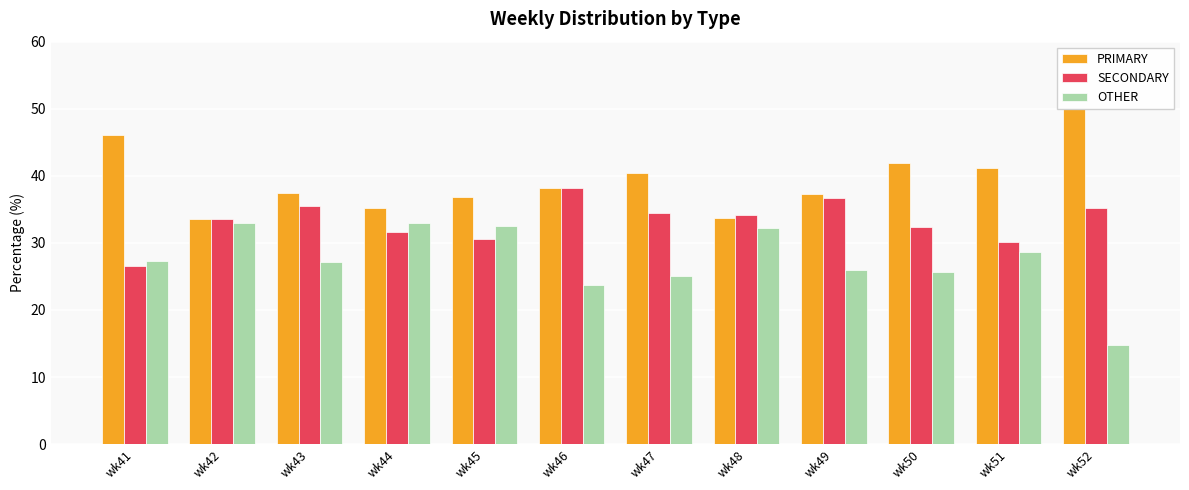

At which category is the sum across all series the highest?

wk49